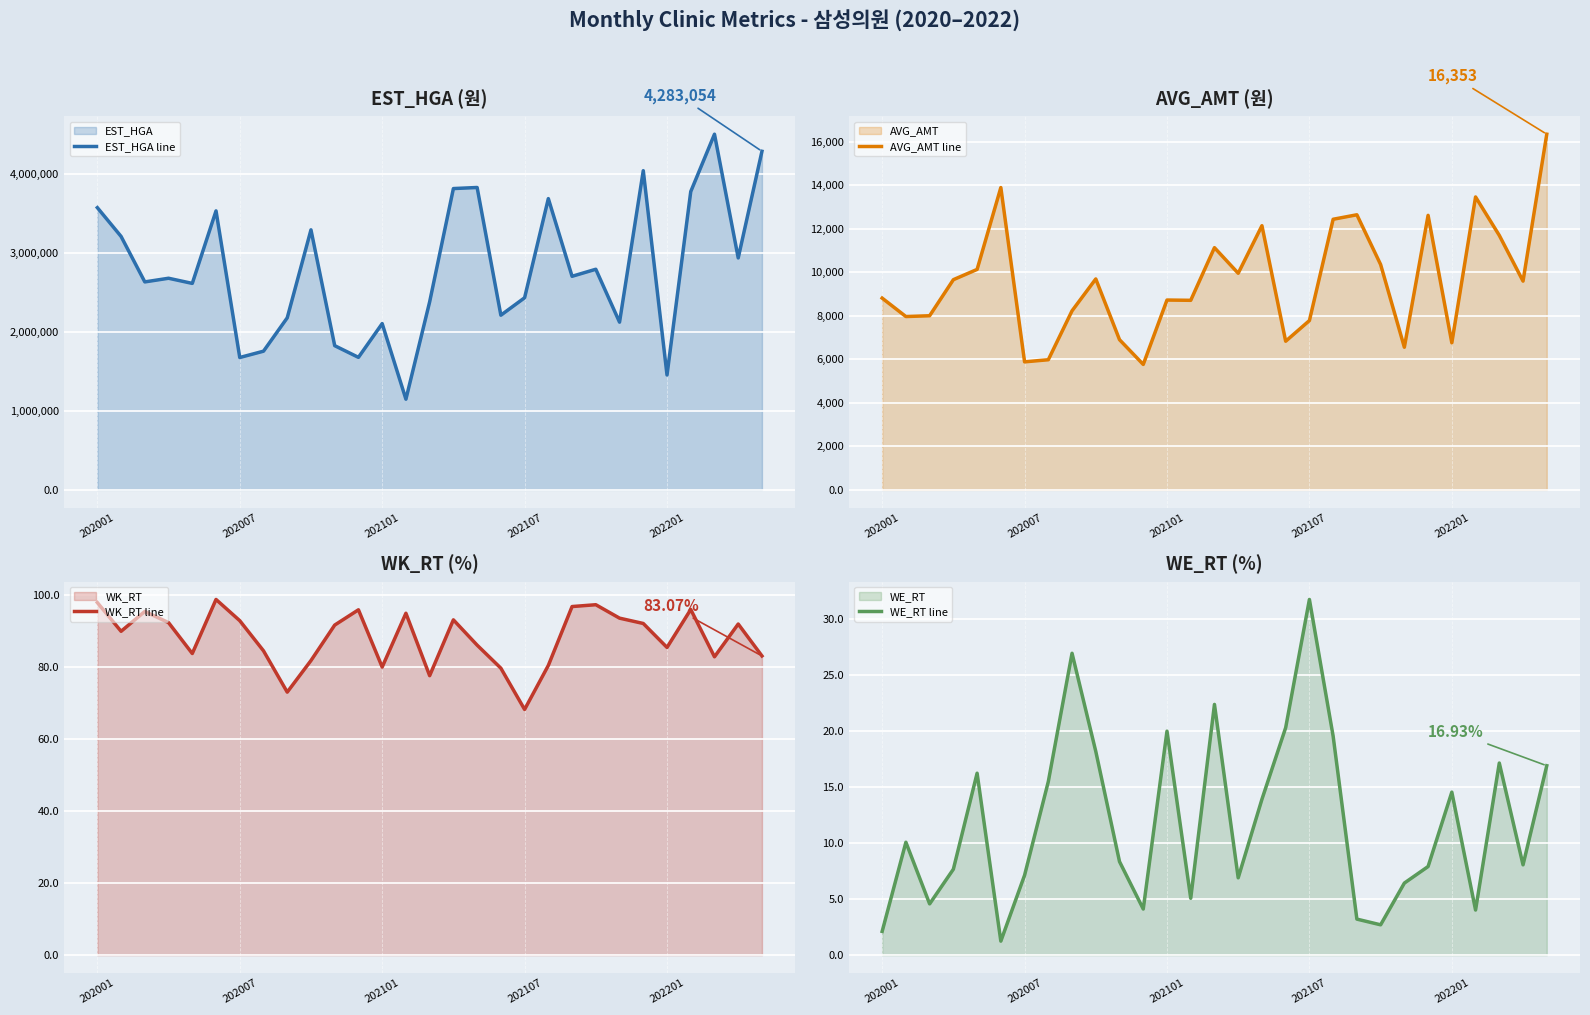

What is the maximum value for EST_HGA line?

4499355